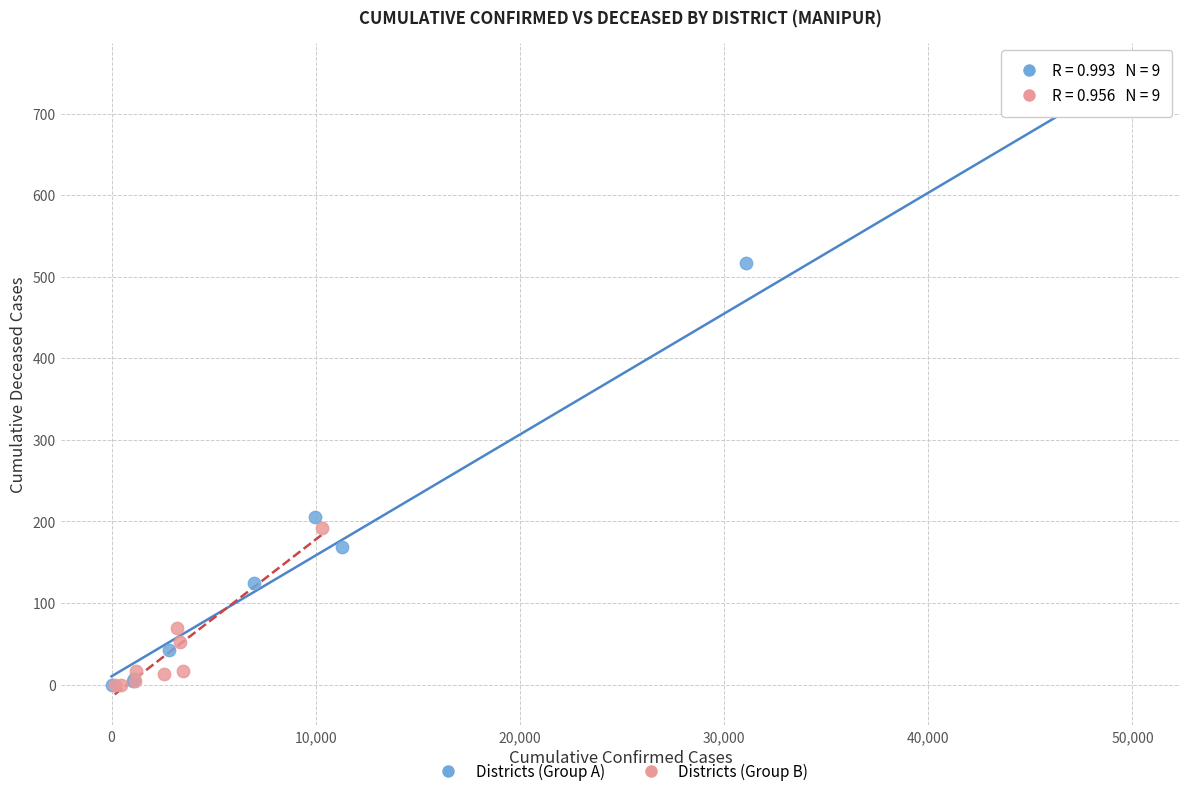

Which series contains the highest Y value?

Districts (Group A)